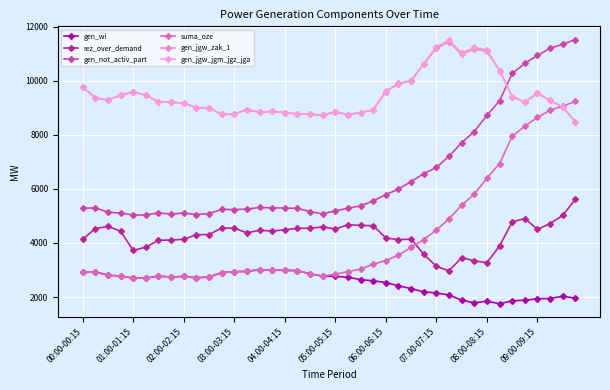

What is the difference between the maximum and minimum values in the rez_over_demand series?

2647